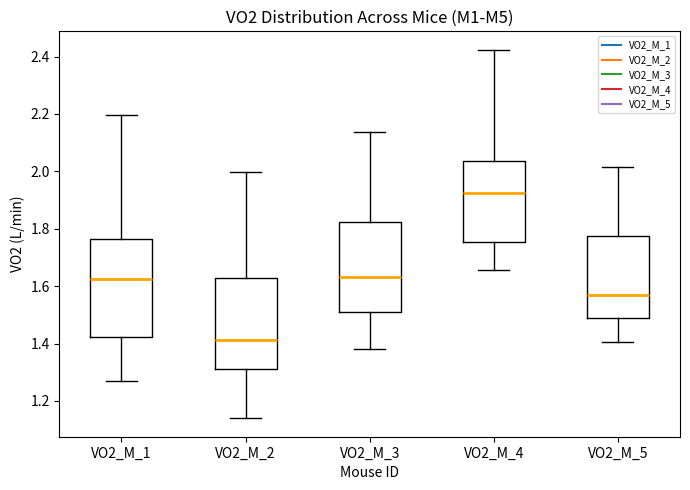

Reading left to right, transcribe this box plot: for each box, give where its median line is, the range the box spans, and where its two whiskers end, as read against the y-axis. The values are not printed on the chart, so give them approximately, as read against the axis.

VO2_M_1: median 1.62, box 1.42 to 1.76, whiskers 1.28 to 2.20
VO2_M_2: median 1.42, box 1.32 to 1.62, whiskers 1.14 to 2.00
VO2_M_3: median 1.64, box 1.52 to 1.82, whiskers 1.38 to 2.14
VO2_M_4: median 1.92, box 1.76 to 2.04, whiskers 1.66 to 2.42
VO2_M_5: median 1.56, box 1.48 to 1.78, whiskers 1.40 to 2.02